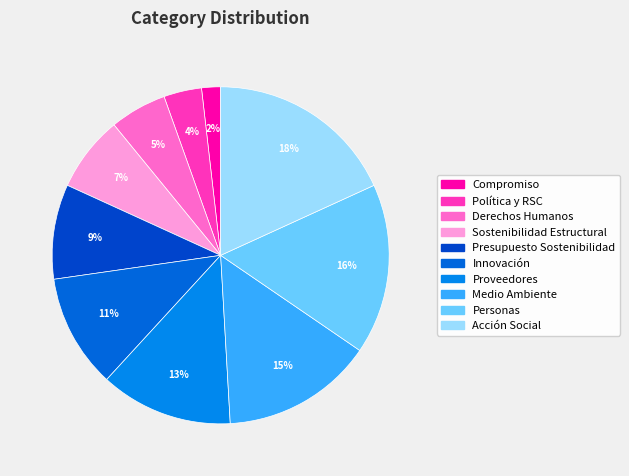

Is there a majority slice in this chart?

No